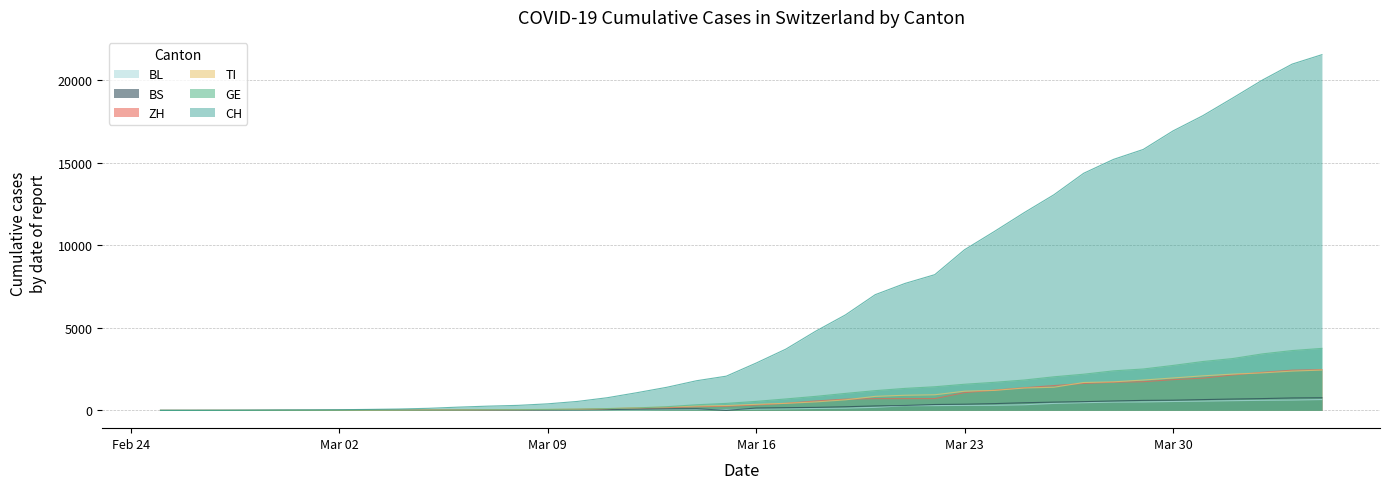

At which label does GE reach its peak?

2020-04-04